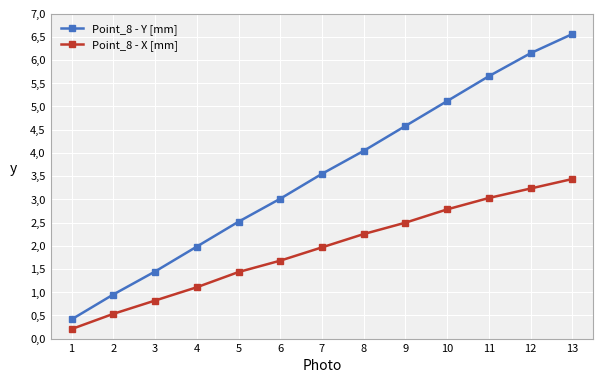

What is the difference between the second highest and second lowest values in the Point_8 - X [mm] series?

2.7